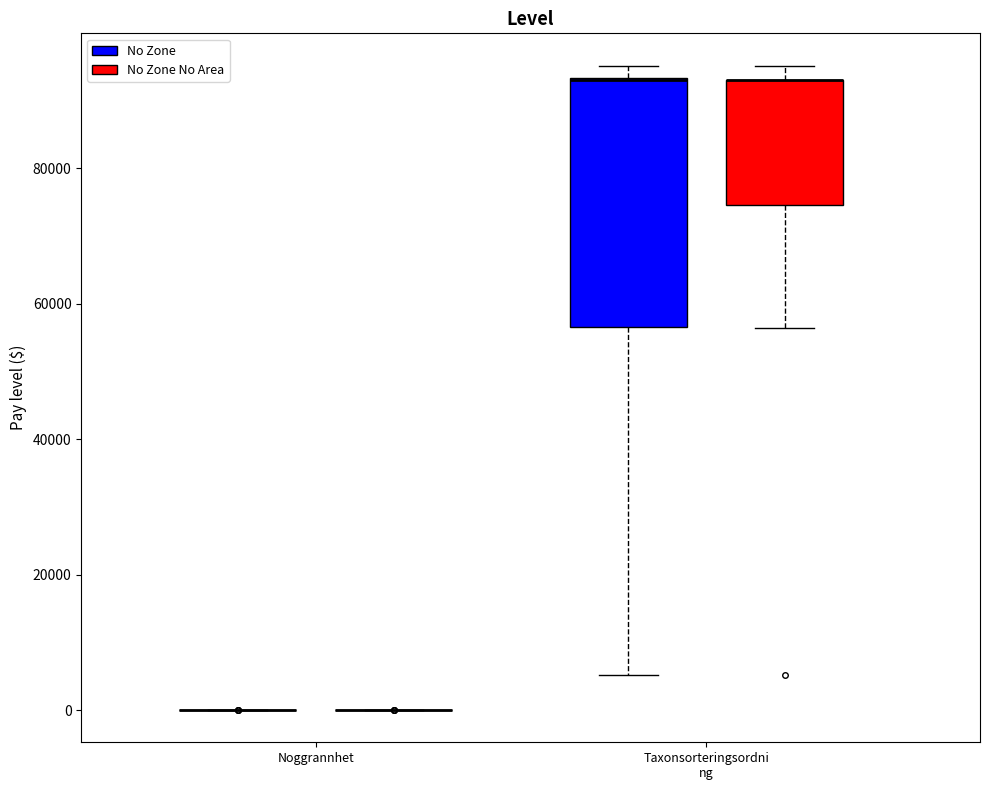

Reading left to right, transcribe this box plot: for each box, give where its median line is, the range the box spans, and where its two whiskers end, as read against the y-axis. The values are not printed on the chart, so give them approximately, as read against the axis.

Noggrannhet (No Zone): box collapsed to a line at 0, whiskers 0 to 0
Noggrannhet (No Zone No Area): box collapsed to a line at 0, whiskers 0 to 0
Taxonsorteringsordni ng (No Zone): median 94000 (drawn on the box's upper edge), box 56000 to 94000, whiskers 6000 to 96000
Taxonsorteringsordni ng (No Zone No Area): median 94000 (drawn on the box's upper edge), box 74000 to 94000, whiskers 56000 to 96000